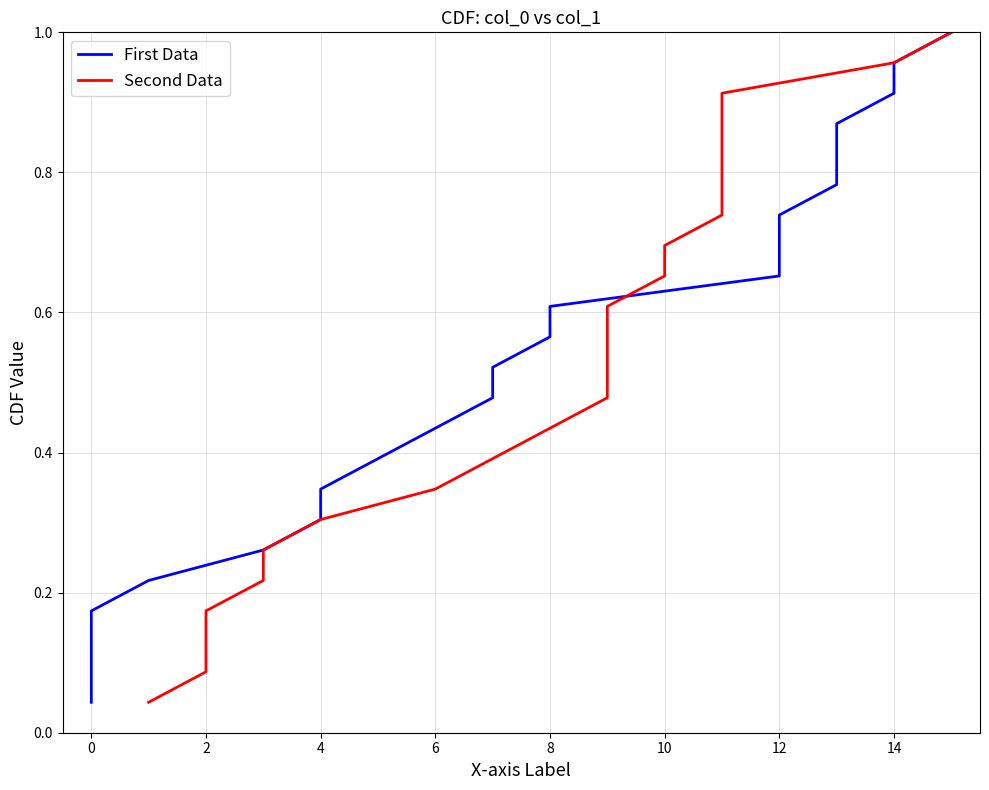

What is the difference between the First Data values at 8 and 14?

0.3